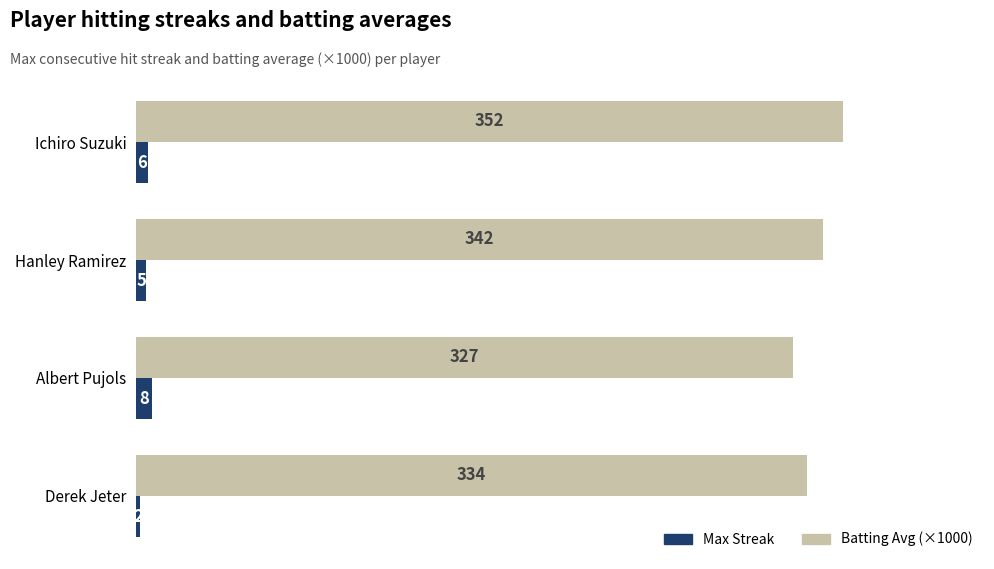

Rank the series by their average value, from highest to lowest.

Batting Avg (×1000), Max Streak